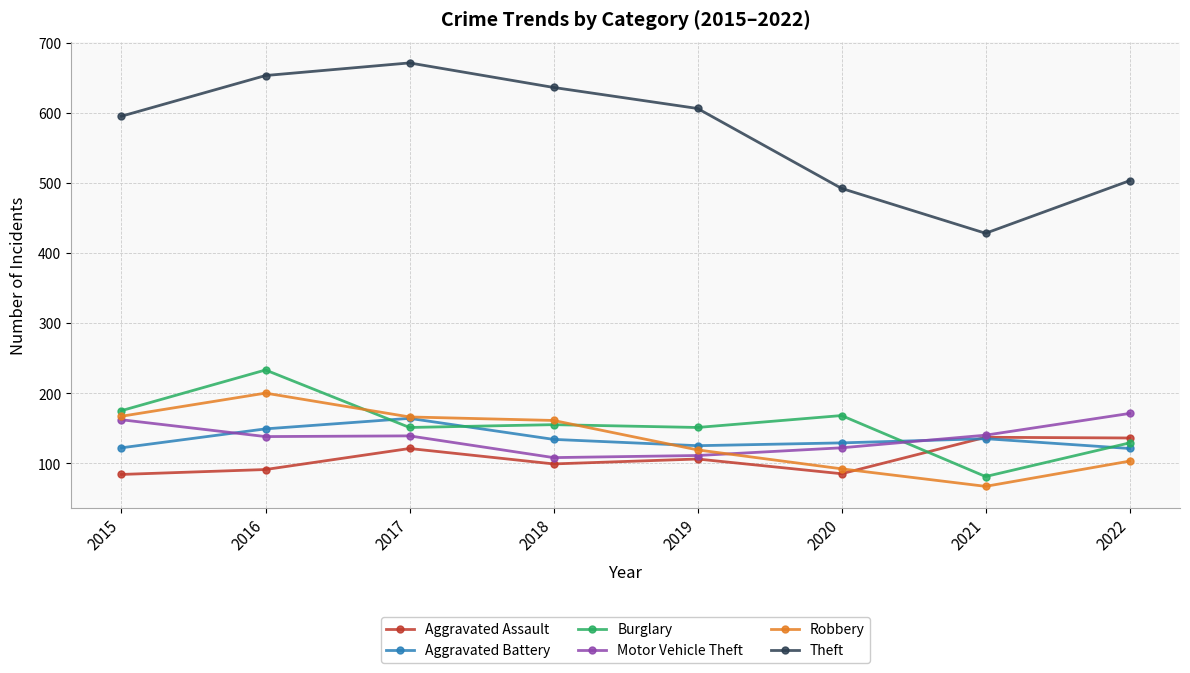

What is the value of the Robbery point at the 5th from the left?

119